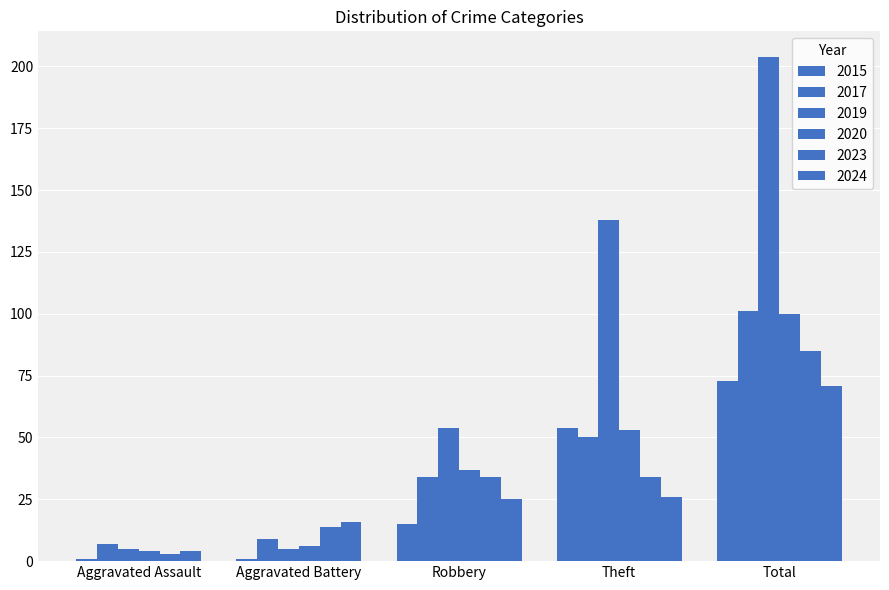

How many bars are there in each group?

6